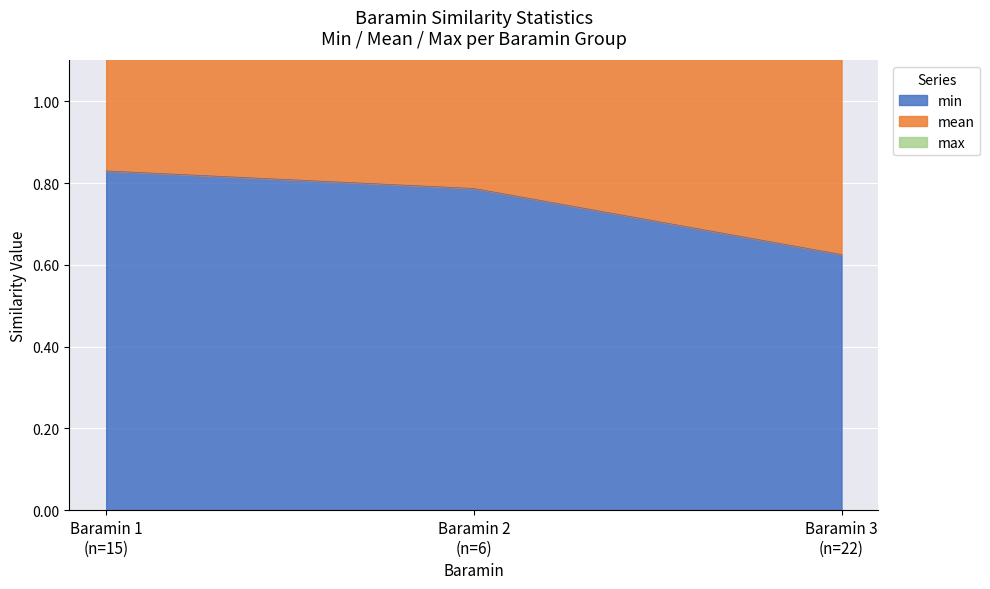

At which label is mean closest to 2?

3